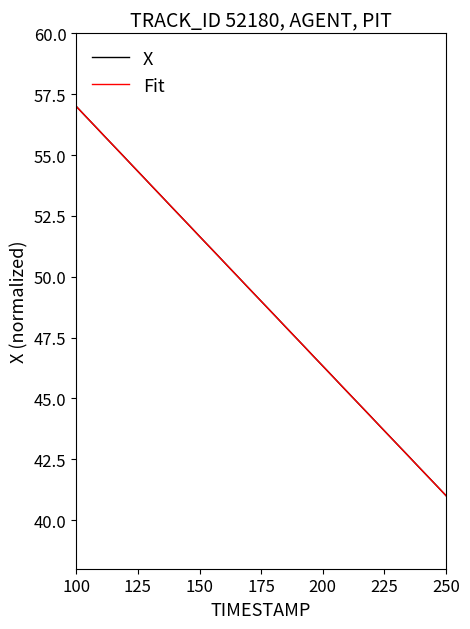

What is the minimum value shown in the chart?

41.0